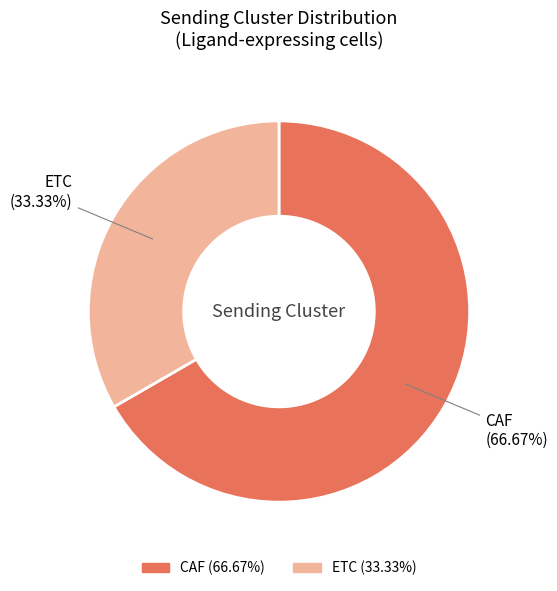

The ETC slice represents 25% of the pie. True or false?

False